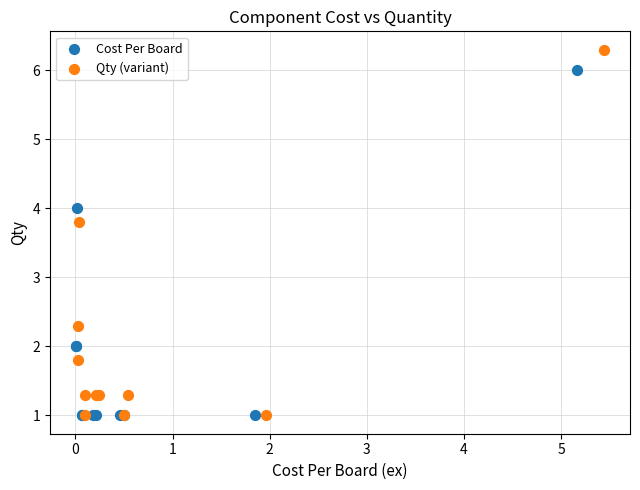

Which series contains the highest Y value?

Qty (variant)